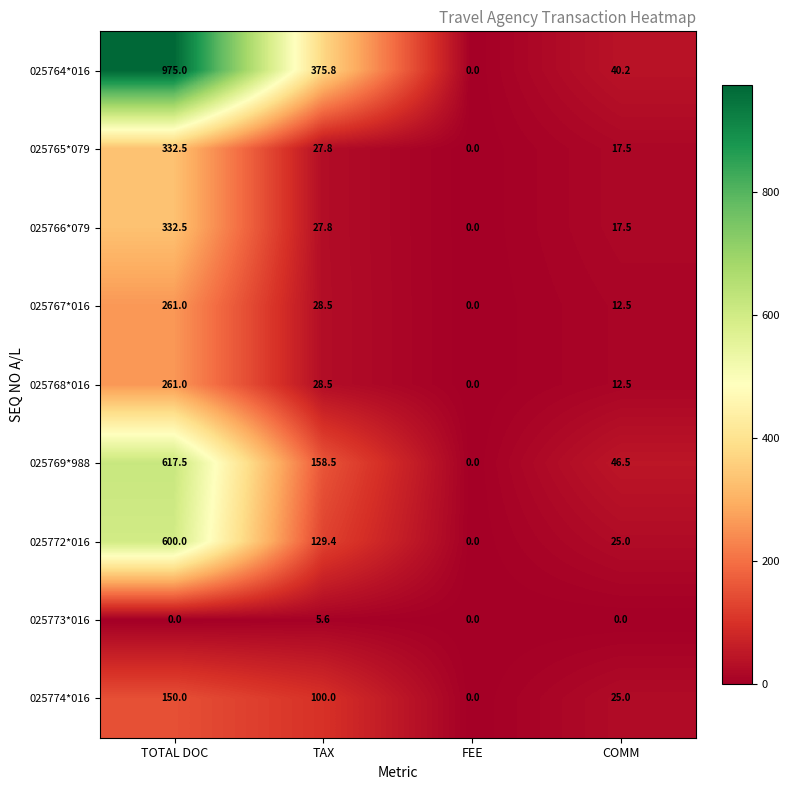

What is the difference between the maximum and minimum values in the 025772*016 series?

600.0